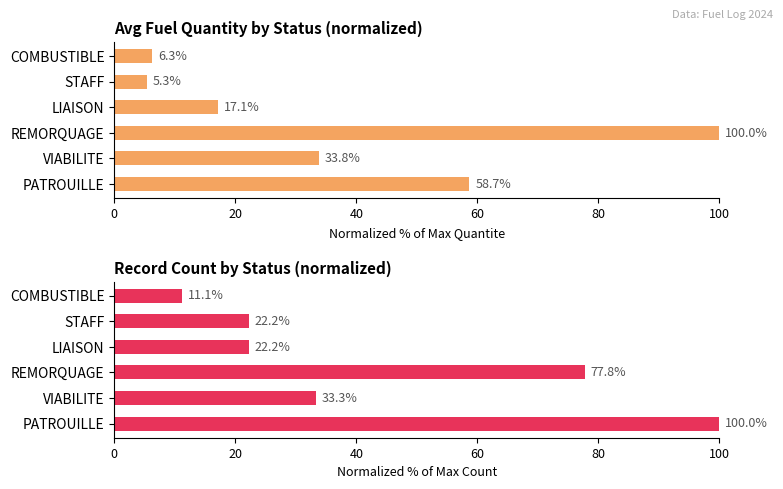

Between PATROUILLE and VIABILITE, which series saw the biggest shift?

Count (normalized %)